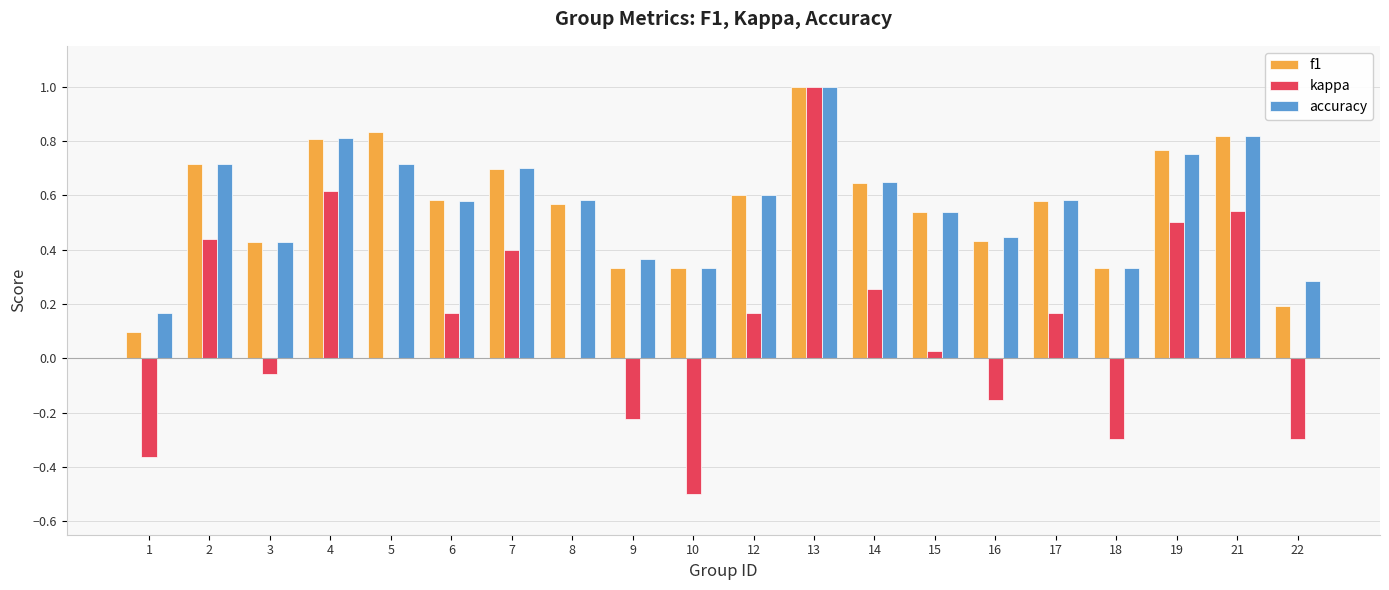

How many accuracy values are between 0 and 1?

20